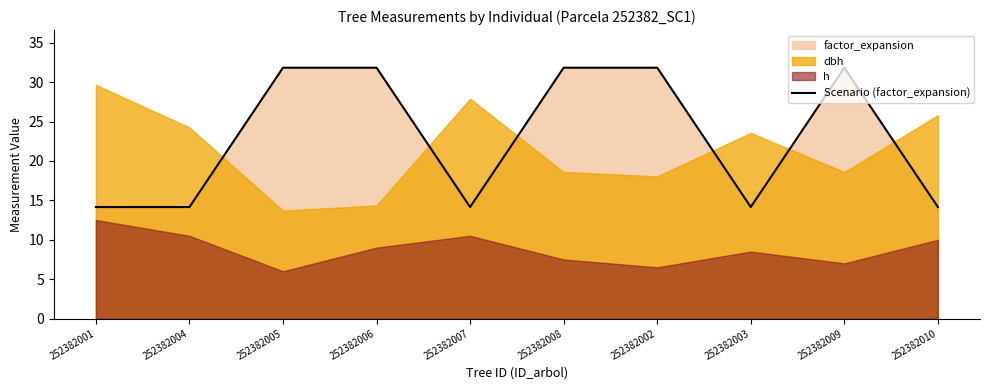

What is the label of the 3rd point from the right?

252382003